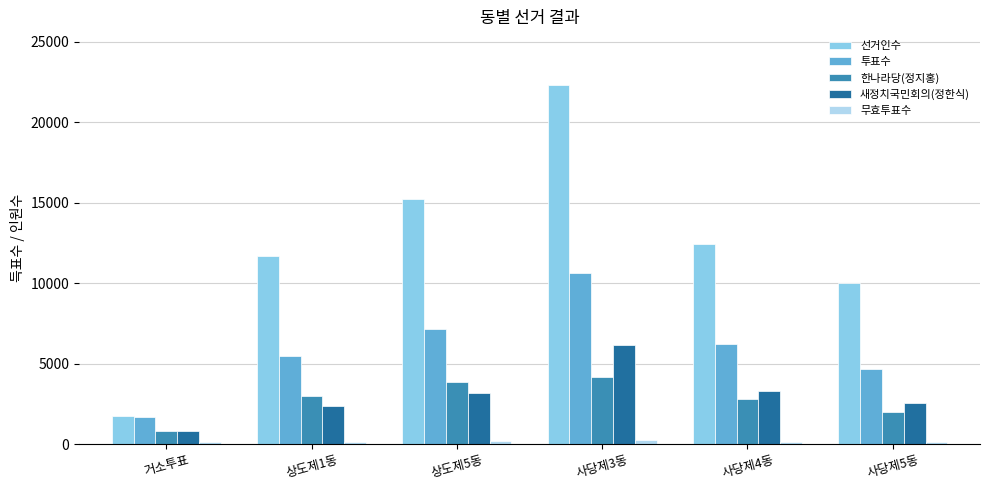

At which category is the sum across all series the highest?

사당제3동